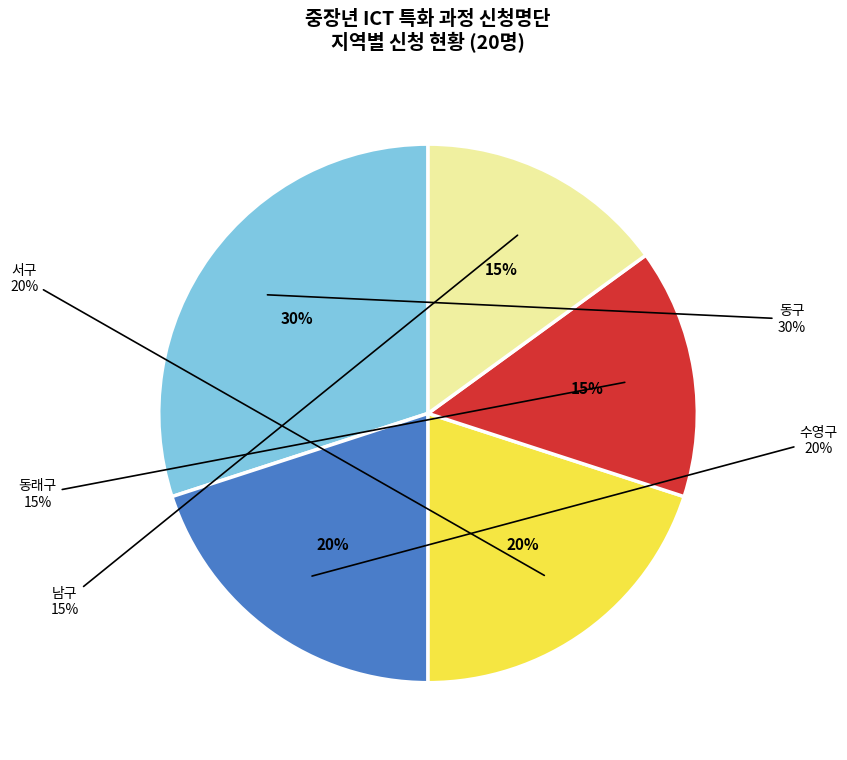

What is the largest slice in the pie chart?

동구